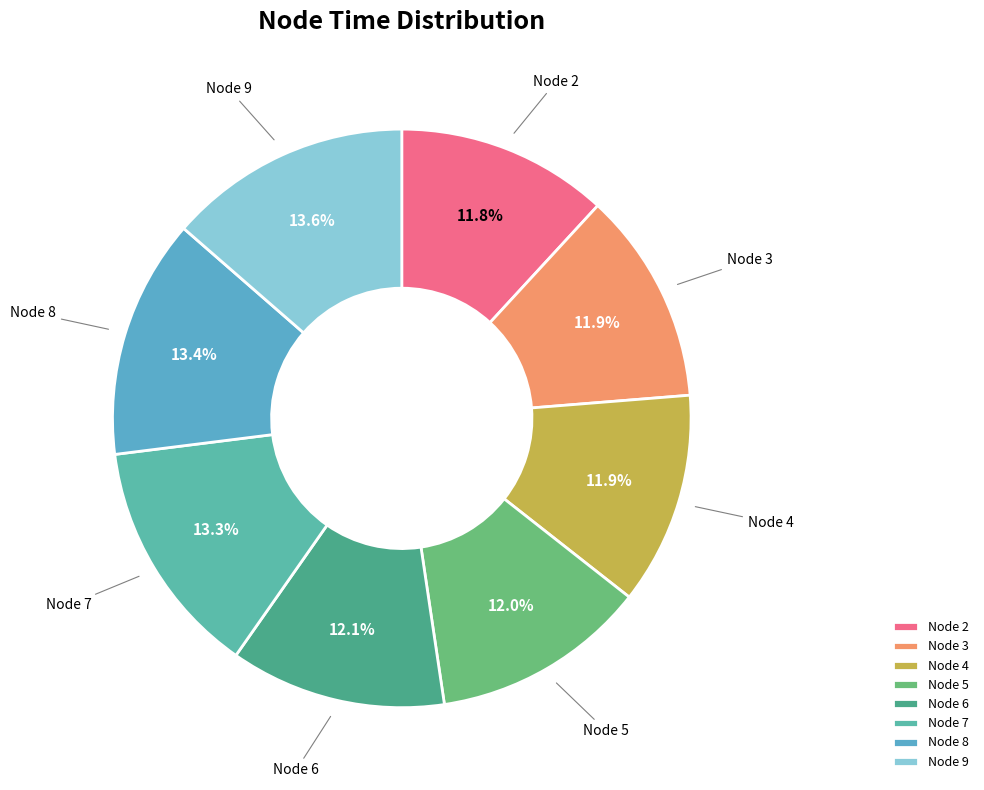

Which has a higher value, Node 5 or Node 8?

Node 8